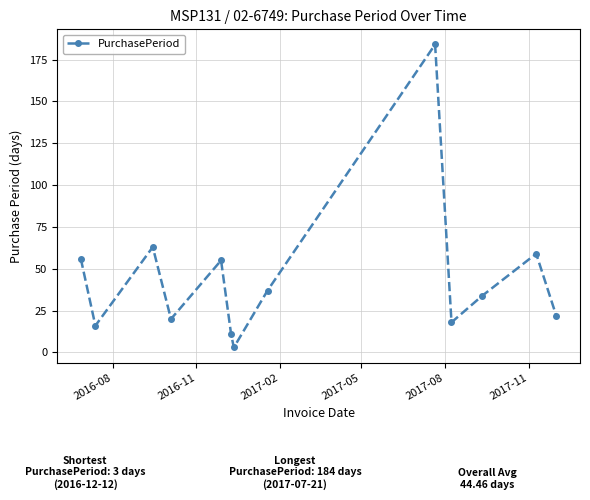

What is the difference between the maximum and minimum values?

181